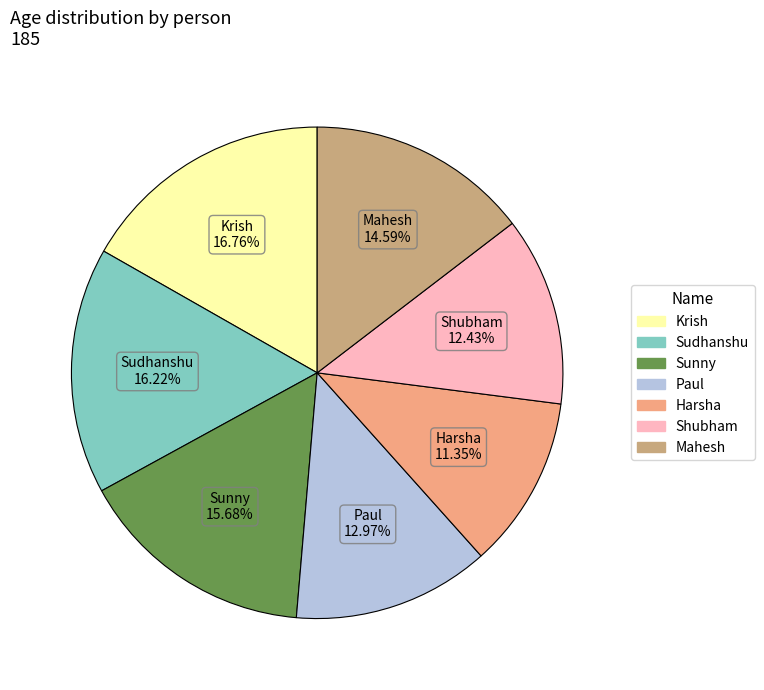

Is the sum of Harsha and Paul greater than half?

No